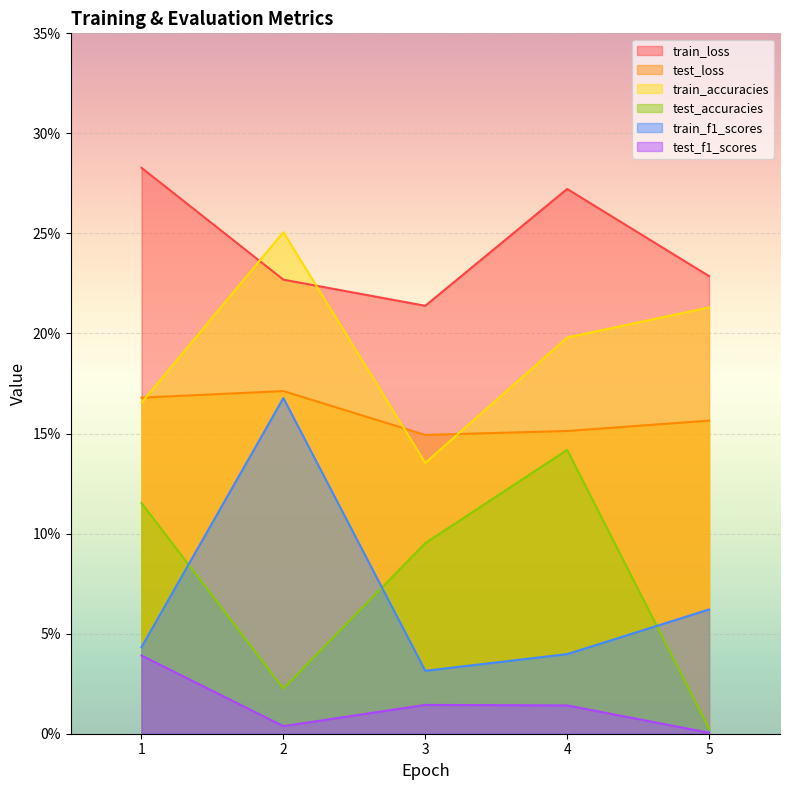

At which category does train_loss reach its first local valley?

3